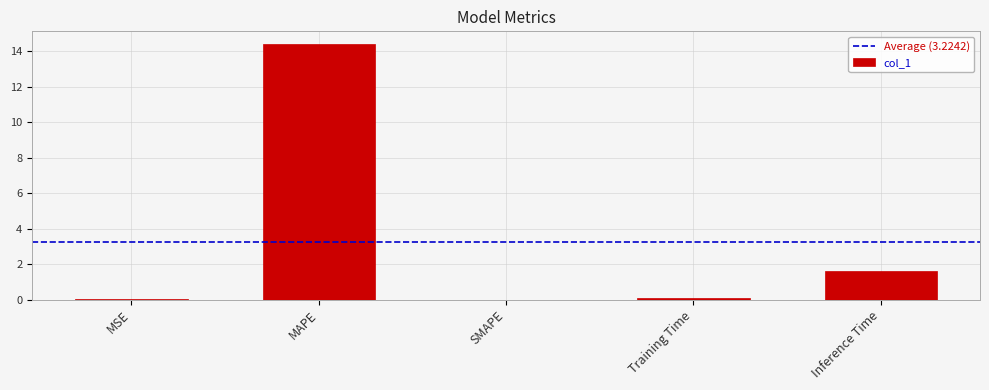

Where is the data nearest to the value 7?

Inference Time